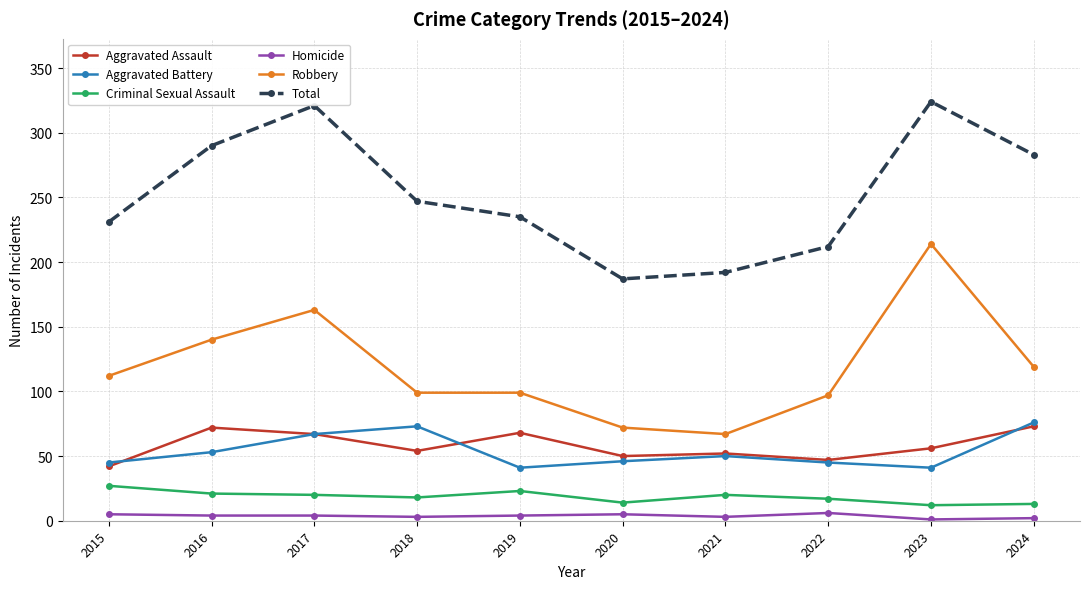

Which series has the largest range (max minus min)?

Robbery